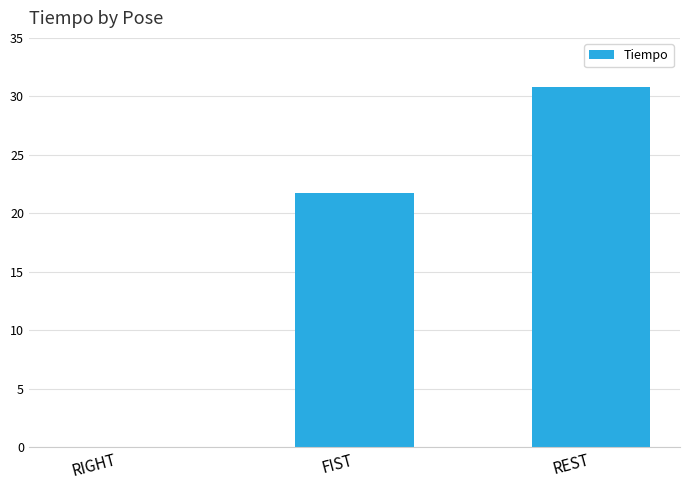

The chart shows a value of 37.4 at FIST. True or false?

False